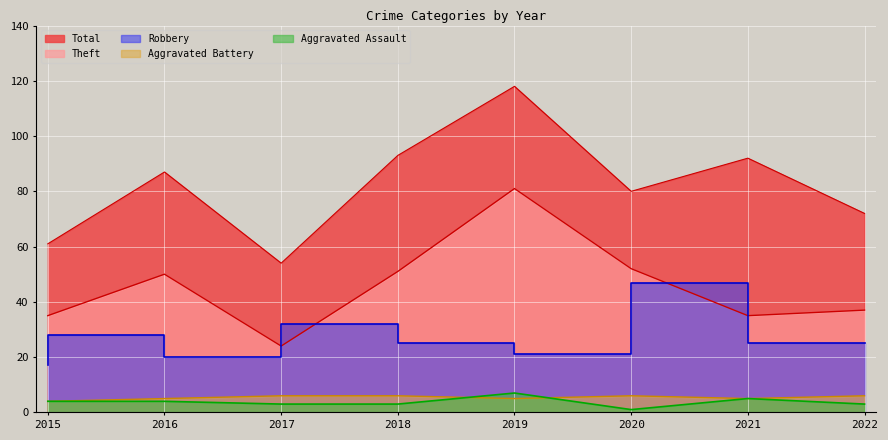

True or false: Aggravated Assault and Robbery cross at least once.

False